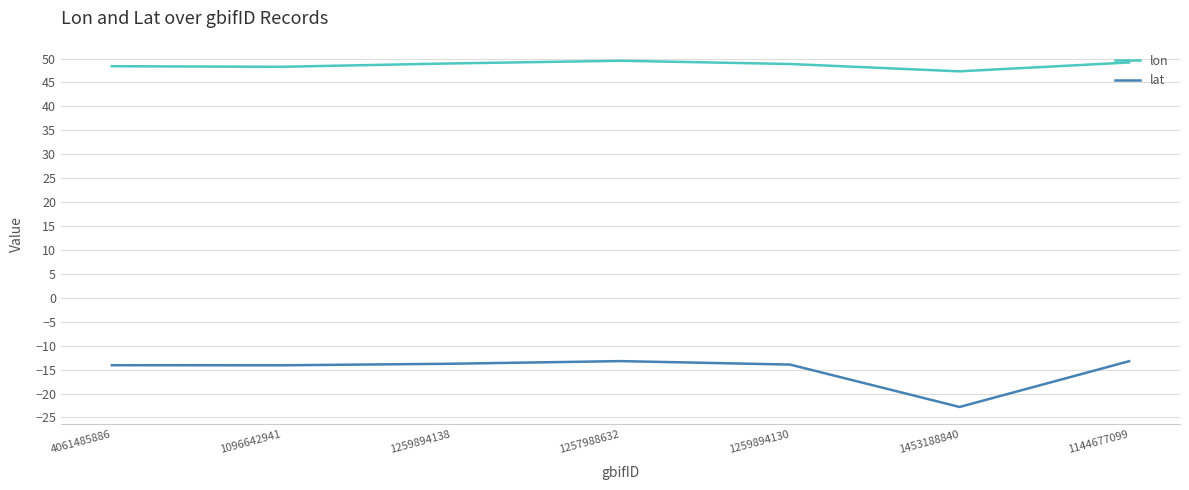

At which label does lon first exceed 48?

4061485886